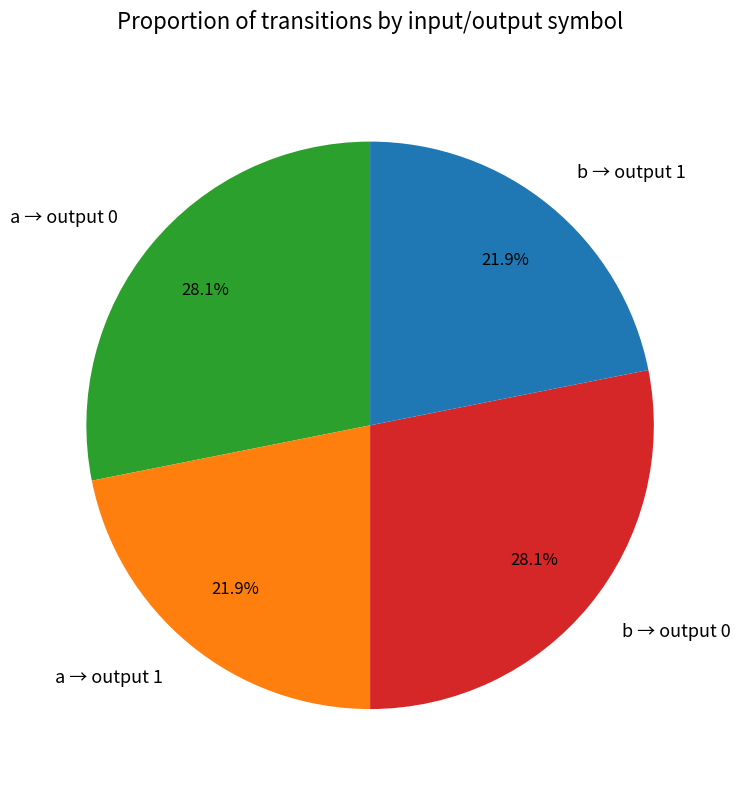

Is a → output 0 the majority of the pie?

No